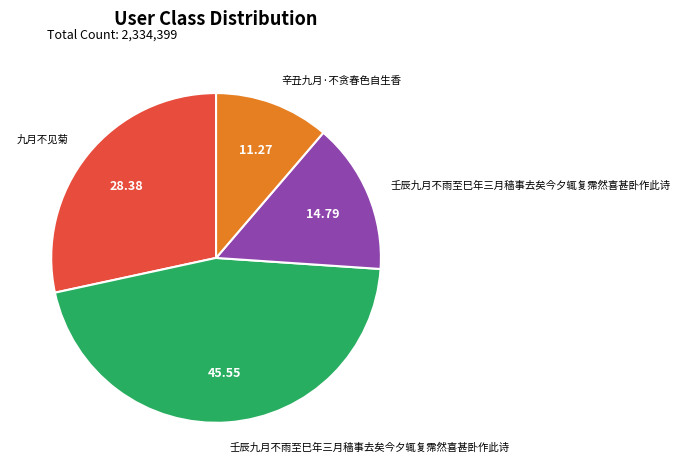

How many segments does this pie chart have?

4